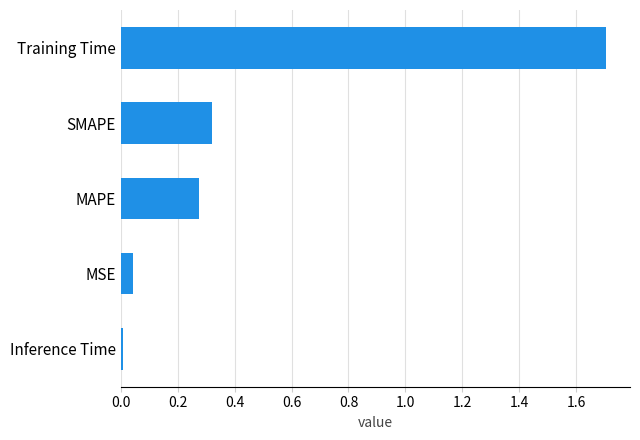

Which label corresponds to the largest value in the chart?

Training Time